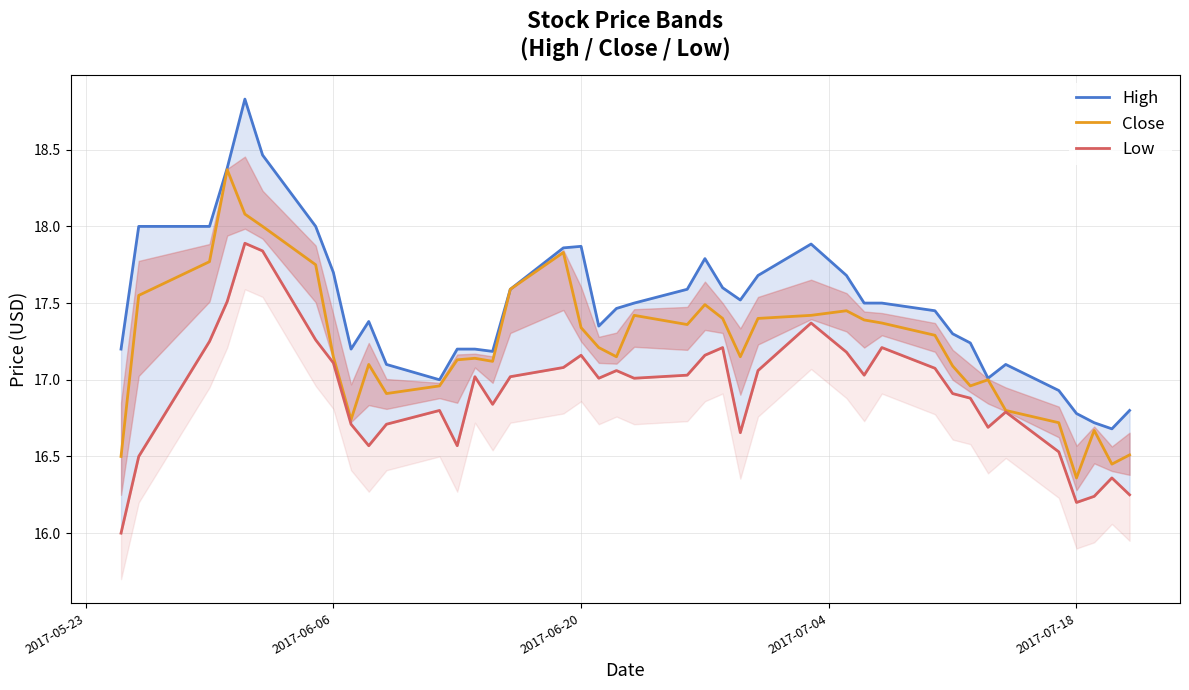

What is the highest value of the Close series?

18.4